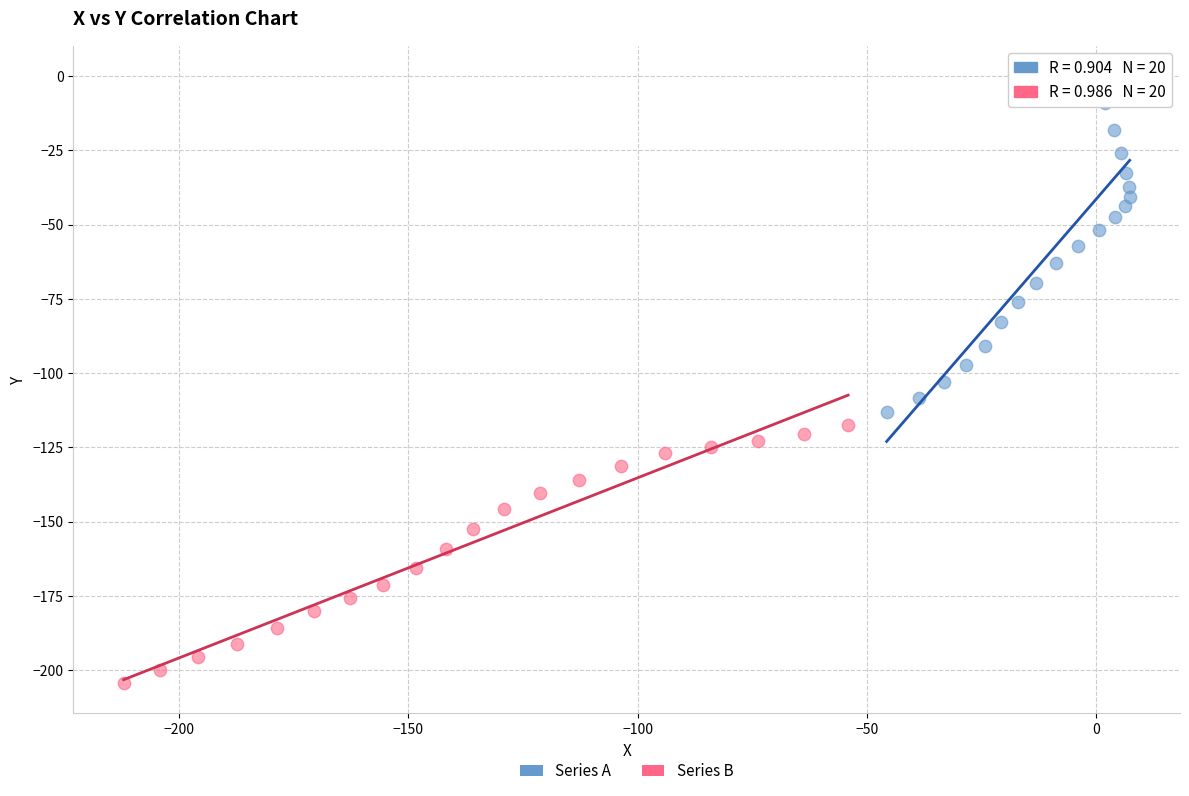

Which series contains the lowest Y value?

Series B